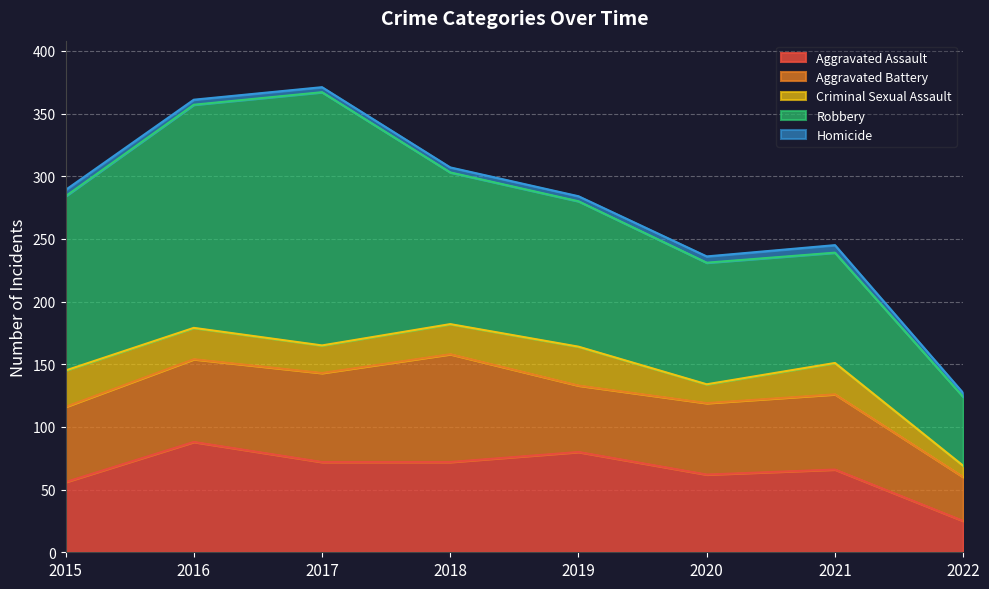

In Robbery, how many points are higher than both neighbors (excluding endpoints)?

1